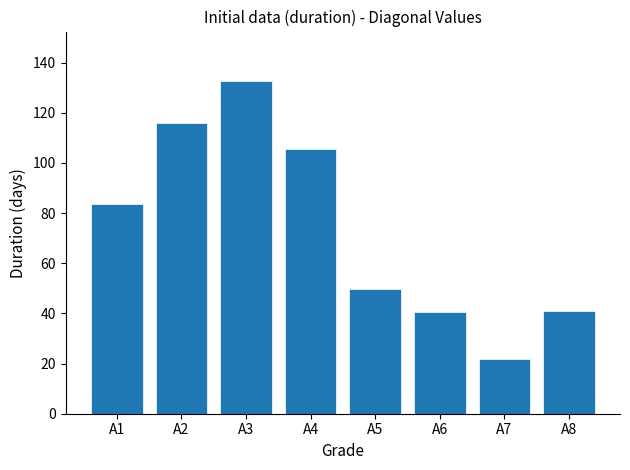

True or false: the data shows 21.6 at A7.

True